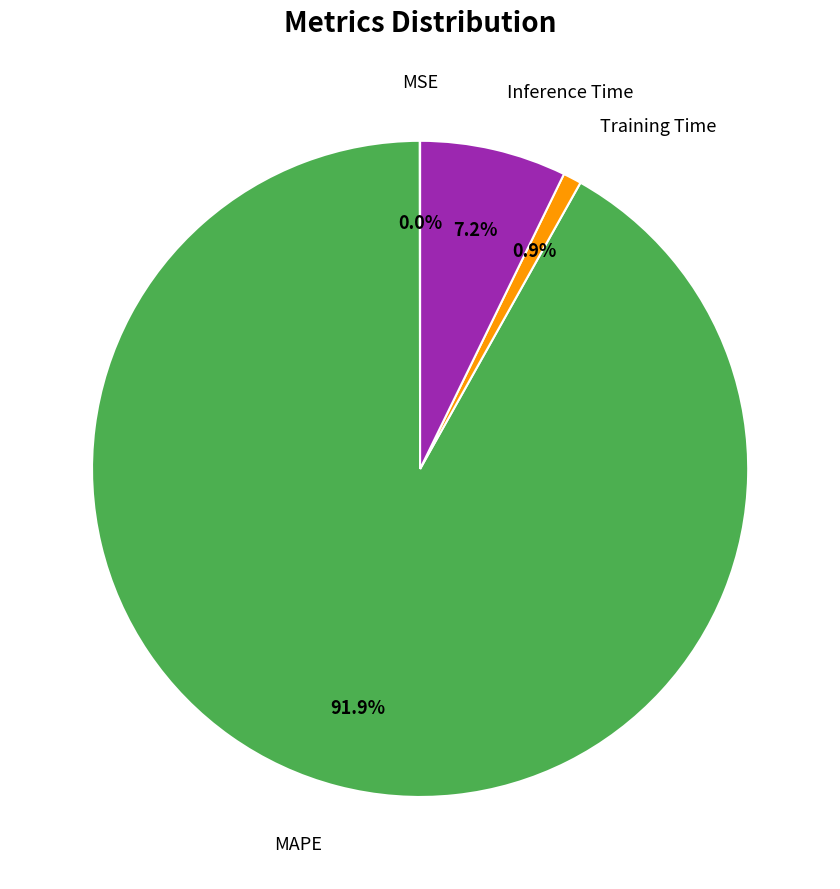

Is there any slice that represents more than half of the pie?

Yes